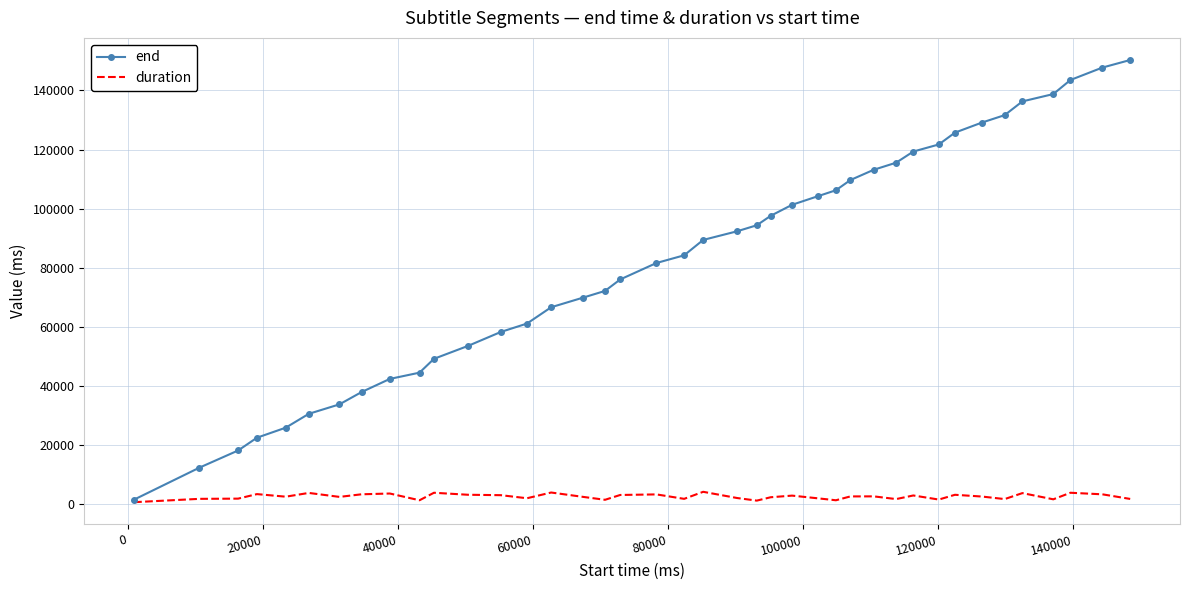

Rank the series by their average value, from highest to lowest.

end, duration